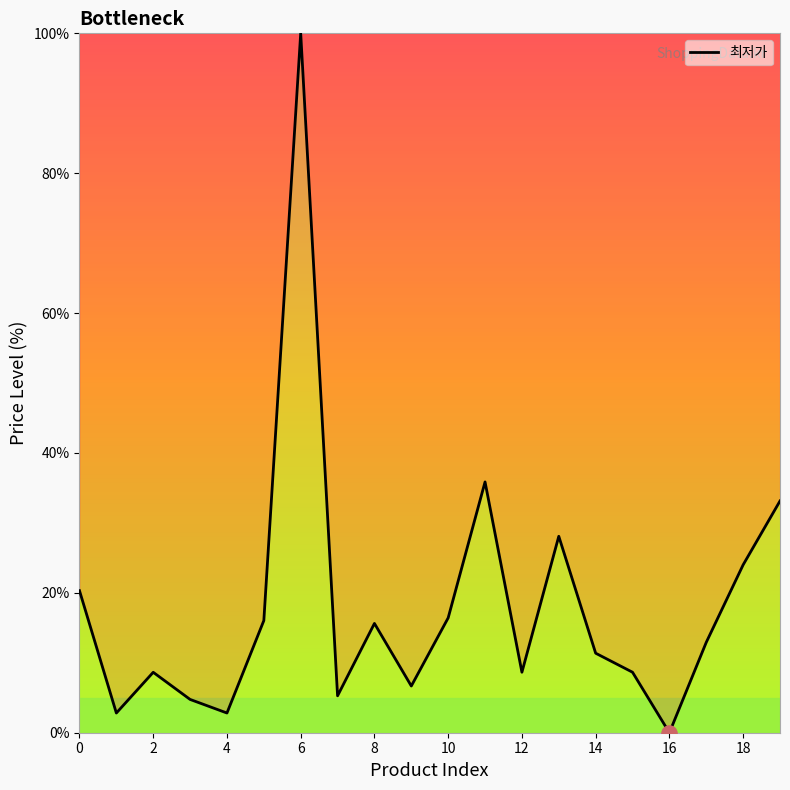

What is the difference between the maximum and minimum values?

100.0